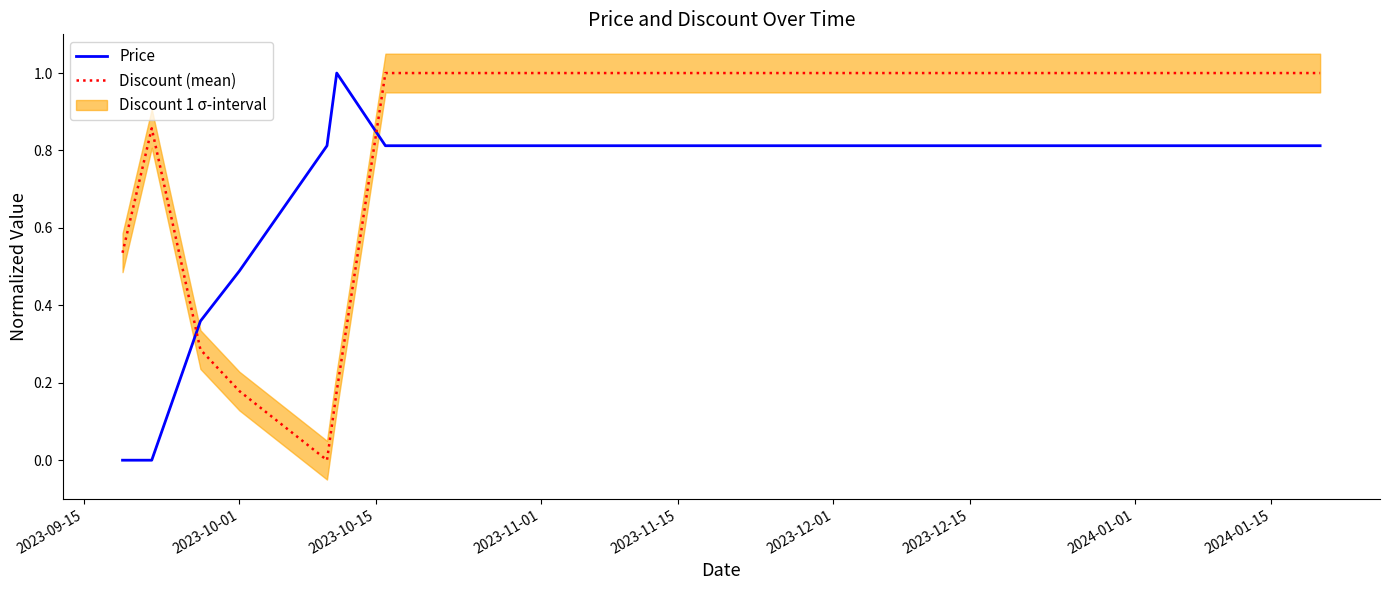

Count the Discount (mean) values in the range 0 to 1.

20